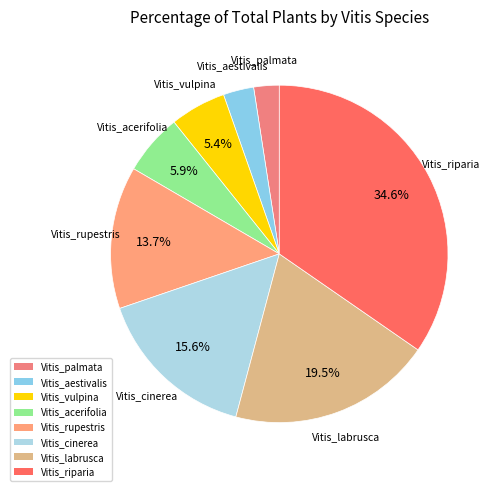

Is it true that Vitis_acerifolia is 6% of the pie?

True